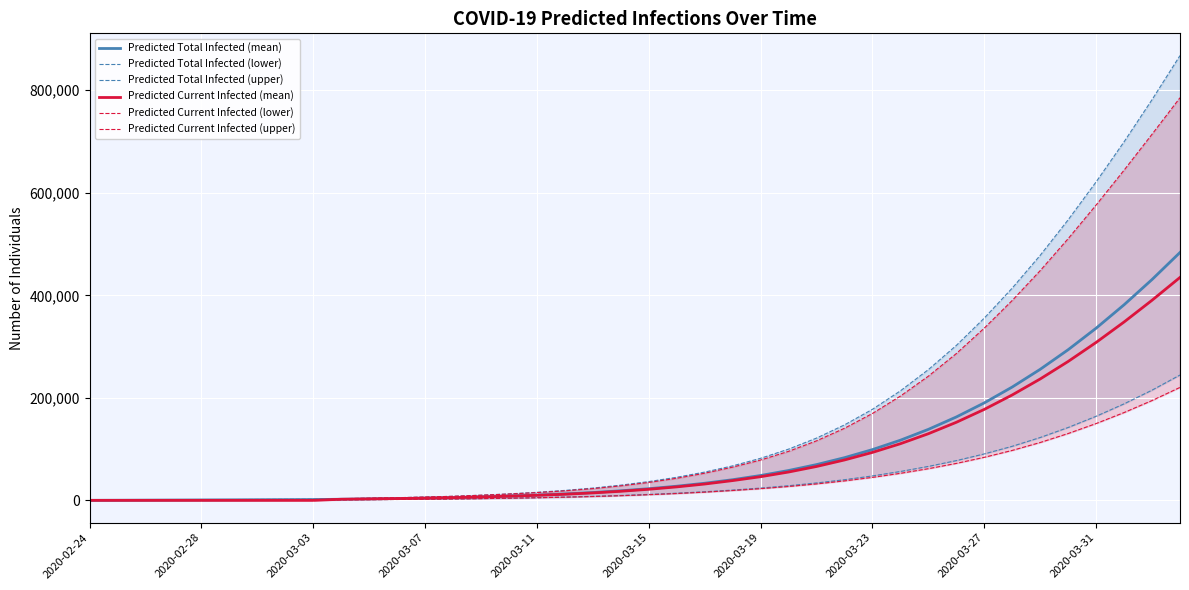

True or false: Predicted Total Infected (upper) and Predicted Total Infected (lower) cross at least once.

False